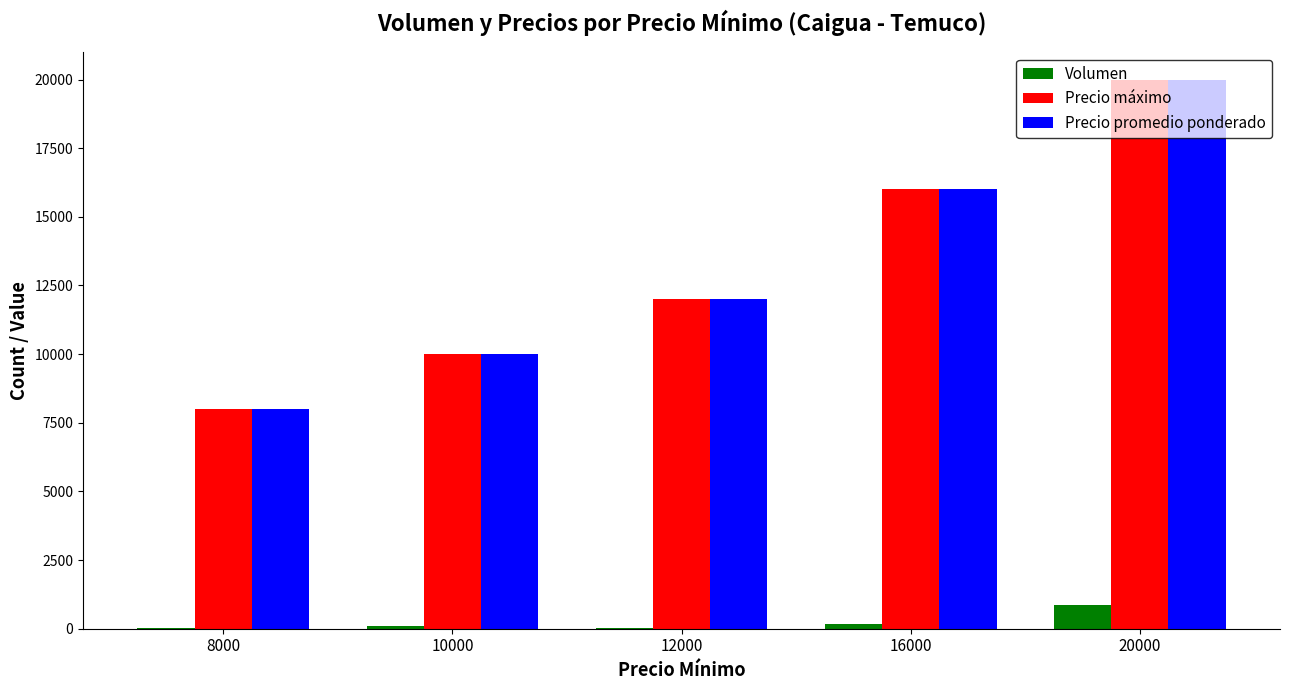

What is the sum of all Precio promedio ponderado values?

66000